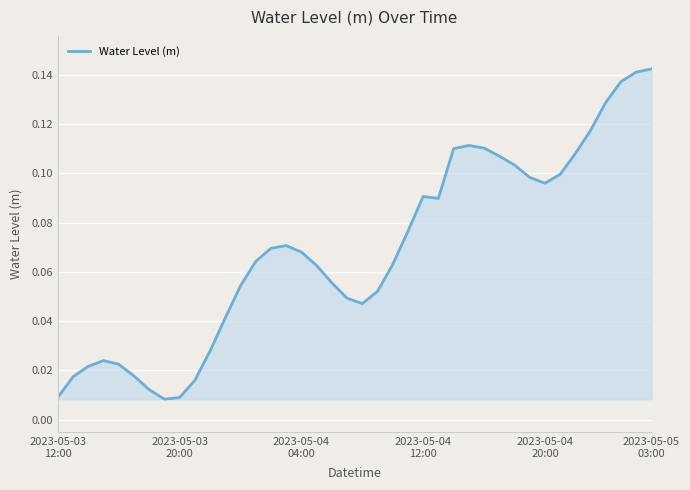

Does the chart have visible grid lines?

Yes